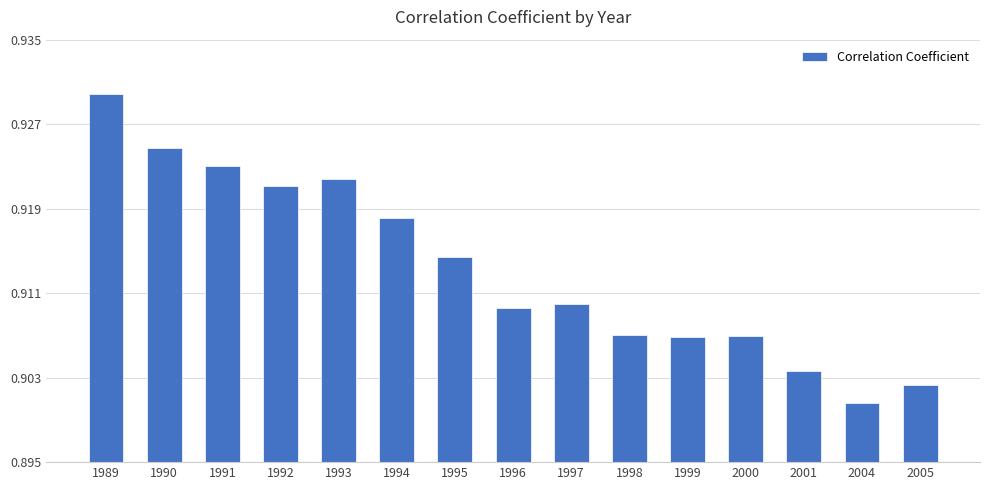

What is the sum of all values?

13.7